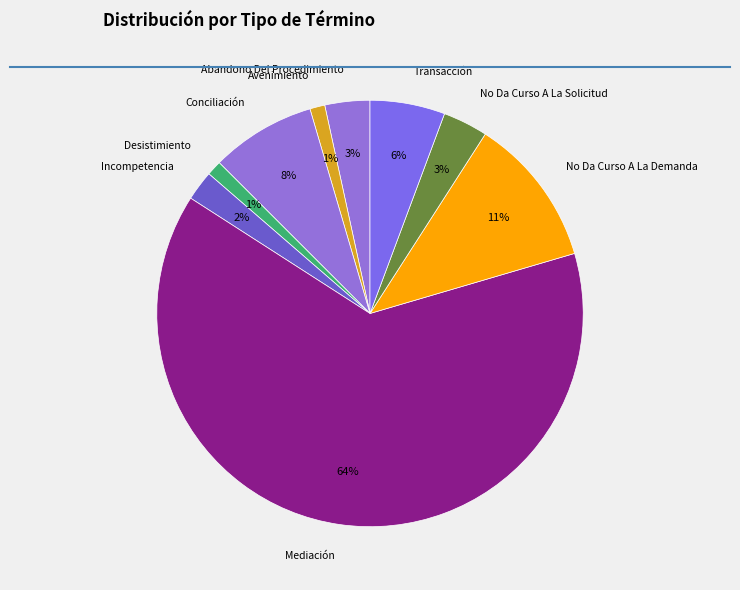

To the nearest percent, what is the average slice percentage?

11%